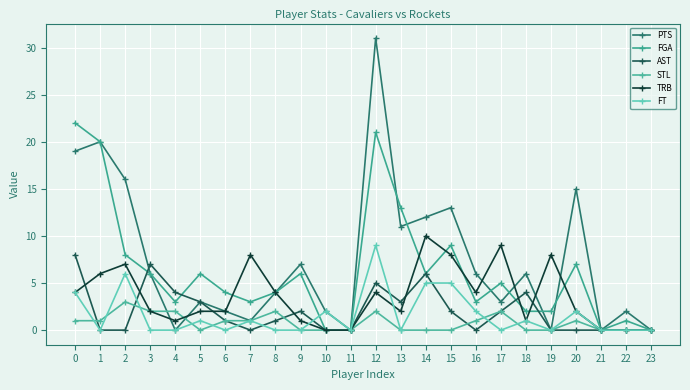

Which series has the largest range (max minus min)?

PTS